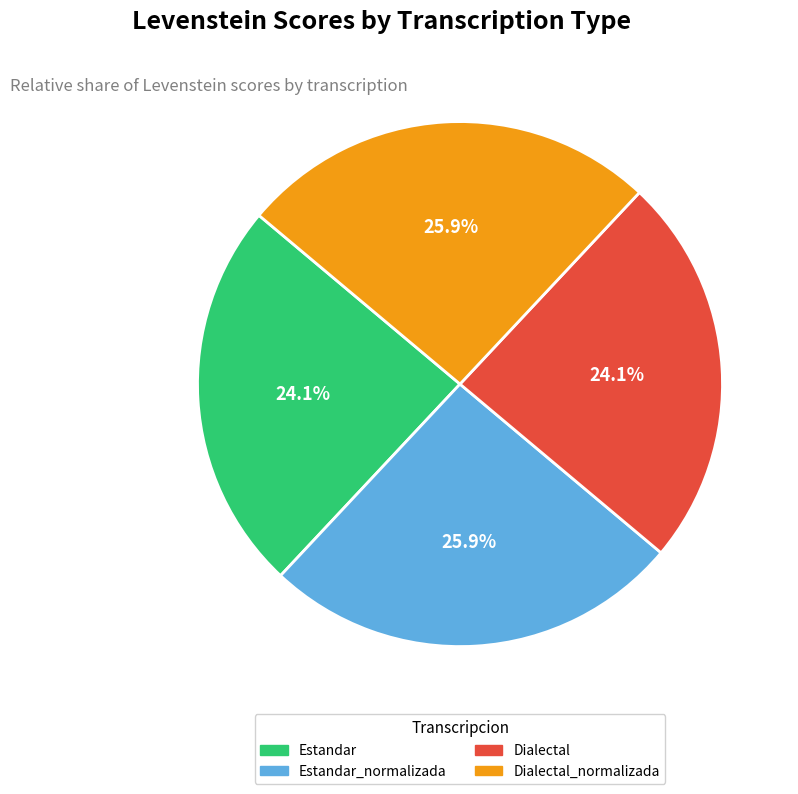

Between Dialectal and Estandar_normalizada, which is larger?

Estandar_normalizada